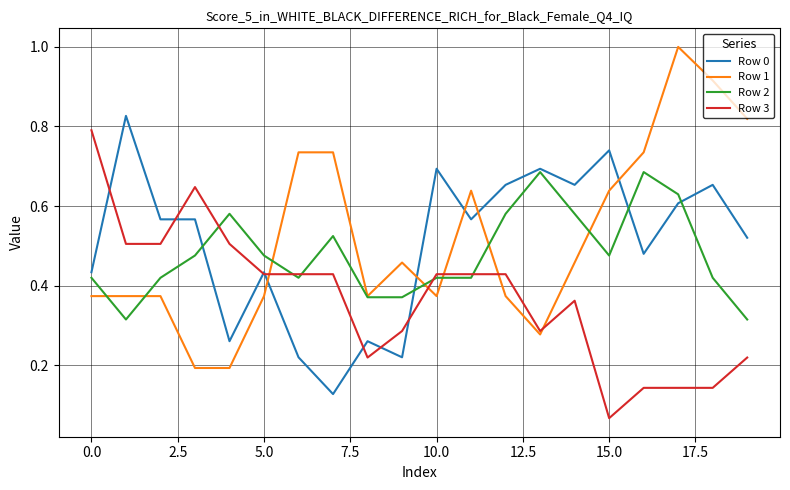

What is the maximum value shown in the chart?

1.0